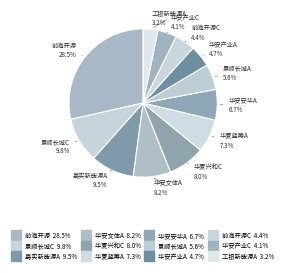

Rank the categories by value from highest to lowest.

前海开源新经济灵活配置混合A, 景顺长城新能源产业股票C, 嘉实新能源新材料股票A, 华安文体健康主题灵活配置混合A, 华夏兴和混合C, 华夏蓝筹混合（LOF）A, 华安安华灵活配置混合A, 景顺长城新能源产业股票A, 华安产业精选混合A, 前海开源新经济灵活配置混合C, 华安产业精选混合C, 工银新能源汽车混合A